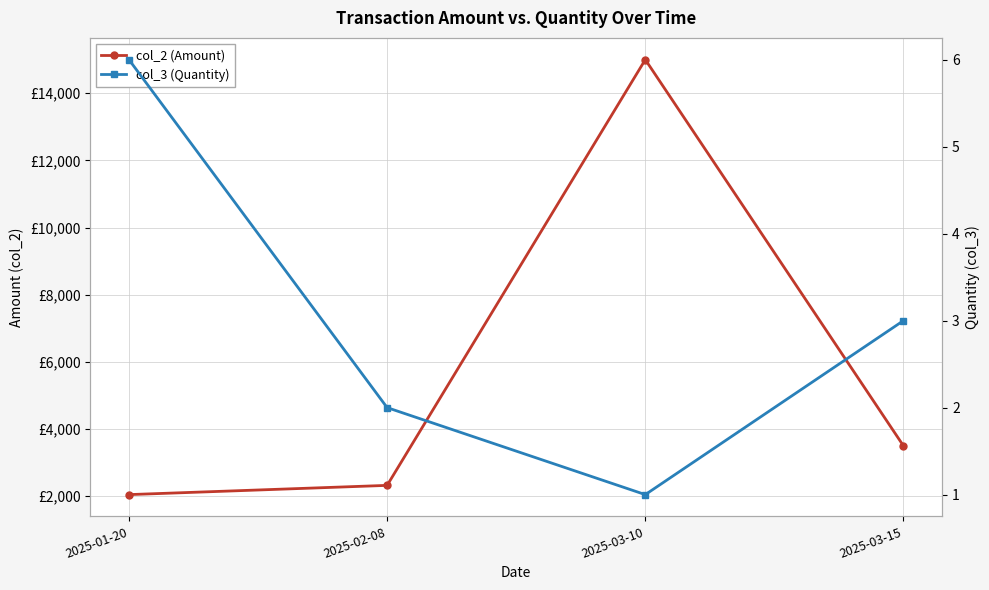

Which has a higher value, 2025-01-20 or 2025-03-10?

2025-03-10